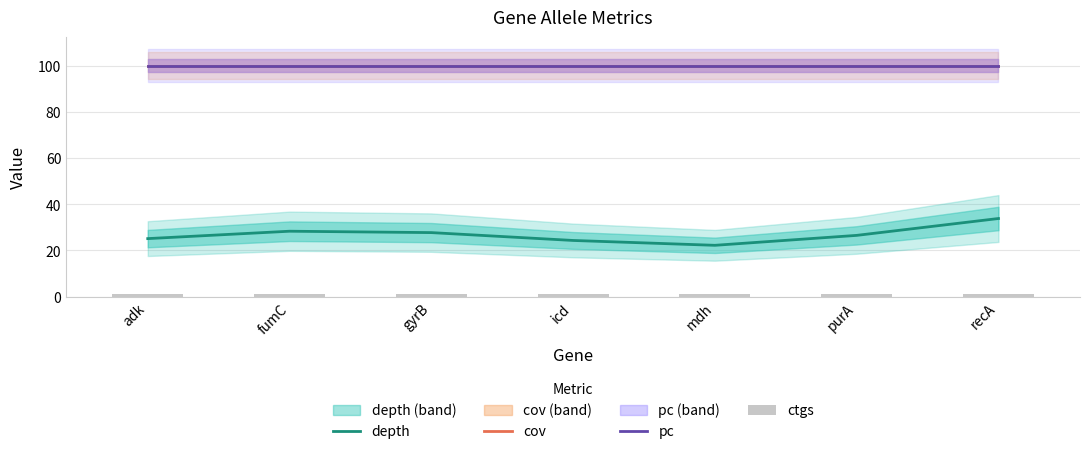

What are all the series names shown in the legend?

depth, cov, pc, ctgs